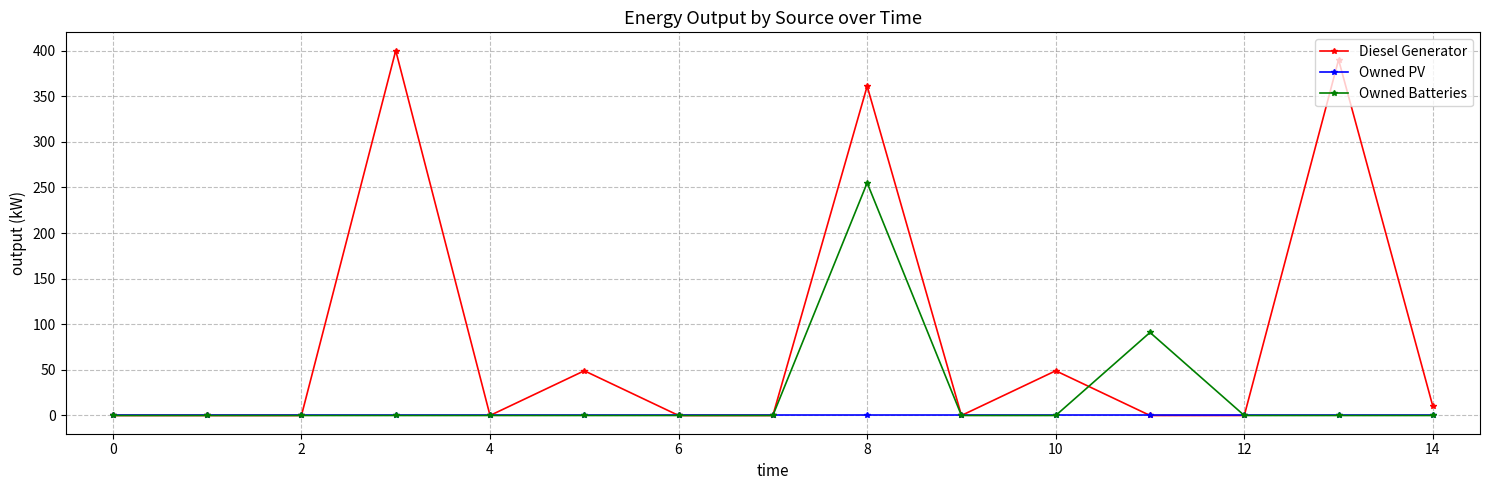

Does the chart display data point markers on the line(s)?

Yes